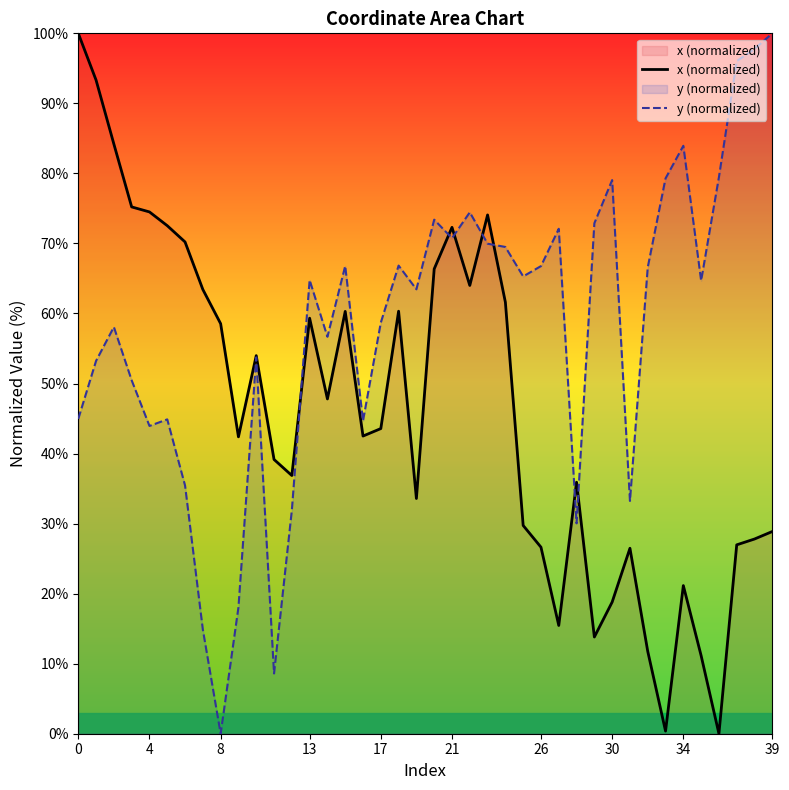

Is it true that y (normalized) equals 10.0 at 31?

False